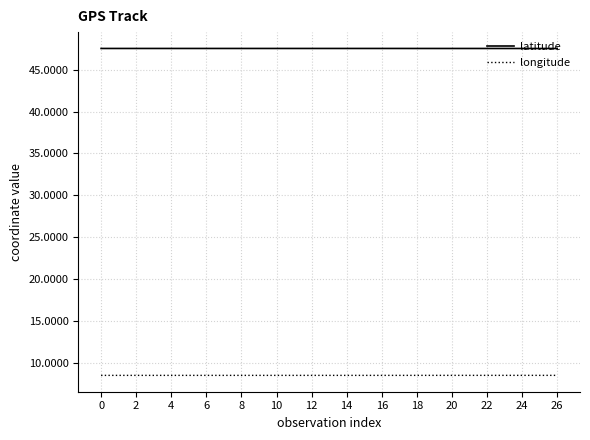

List the series in order of their overall mean, highest first.

latitude, longitude